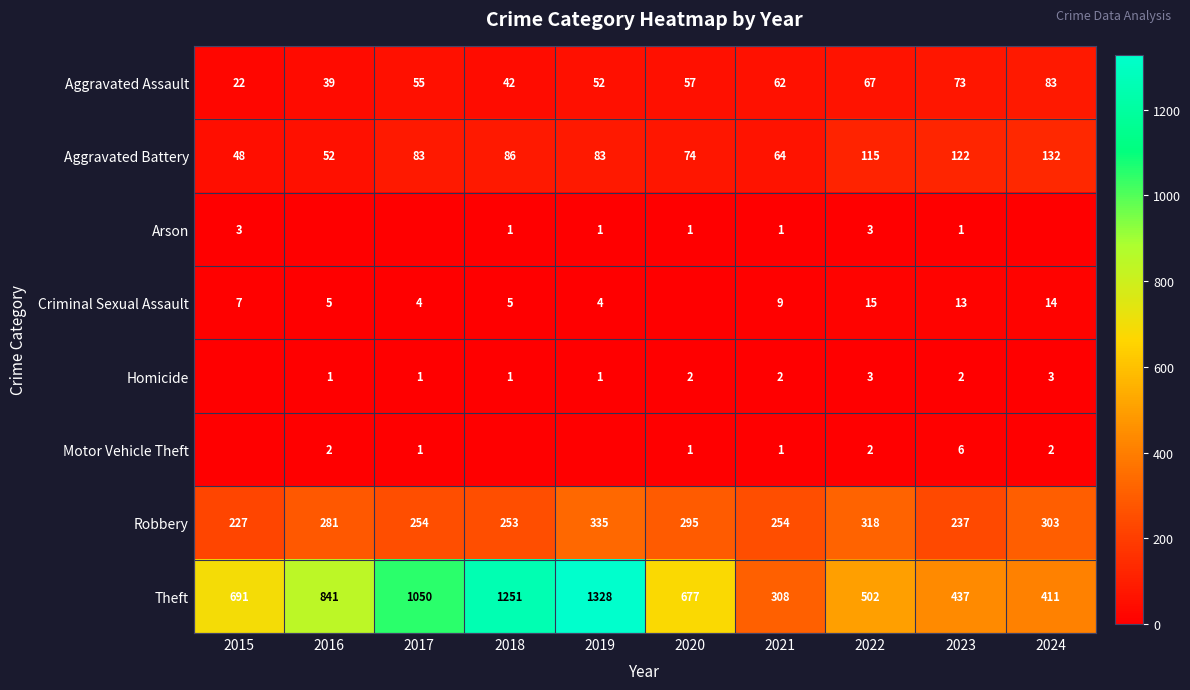

Which category has the highest value in the Robbery series?

2019